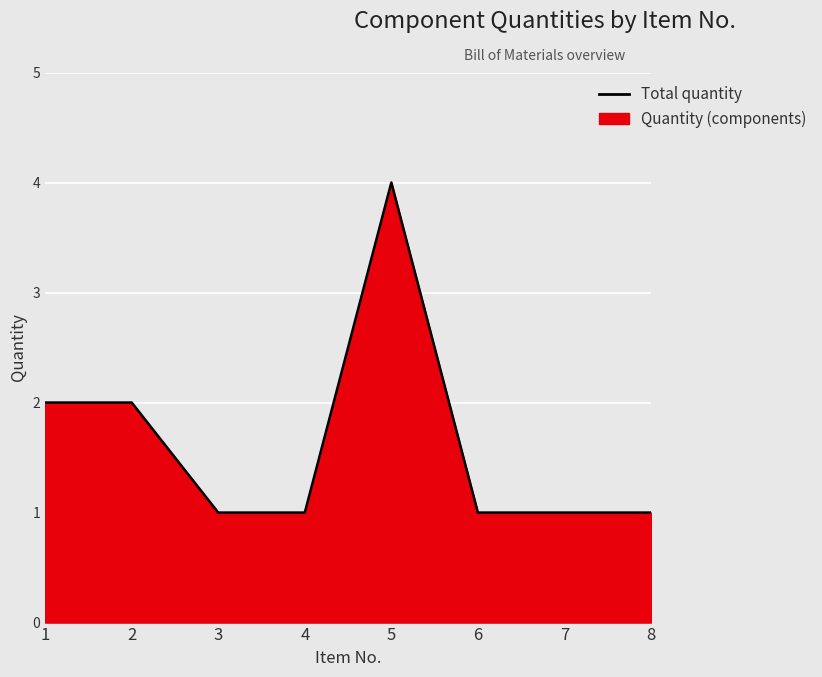

Count the values in the range 1 to 2.

7